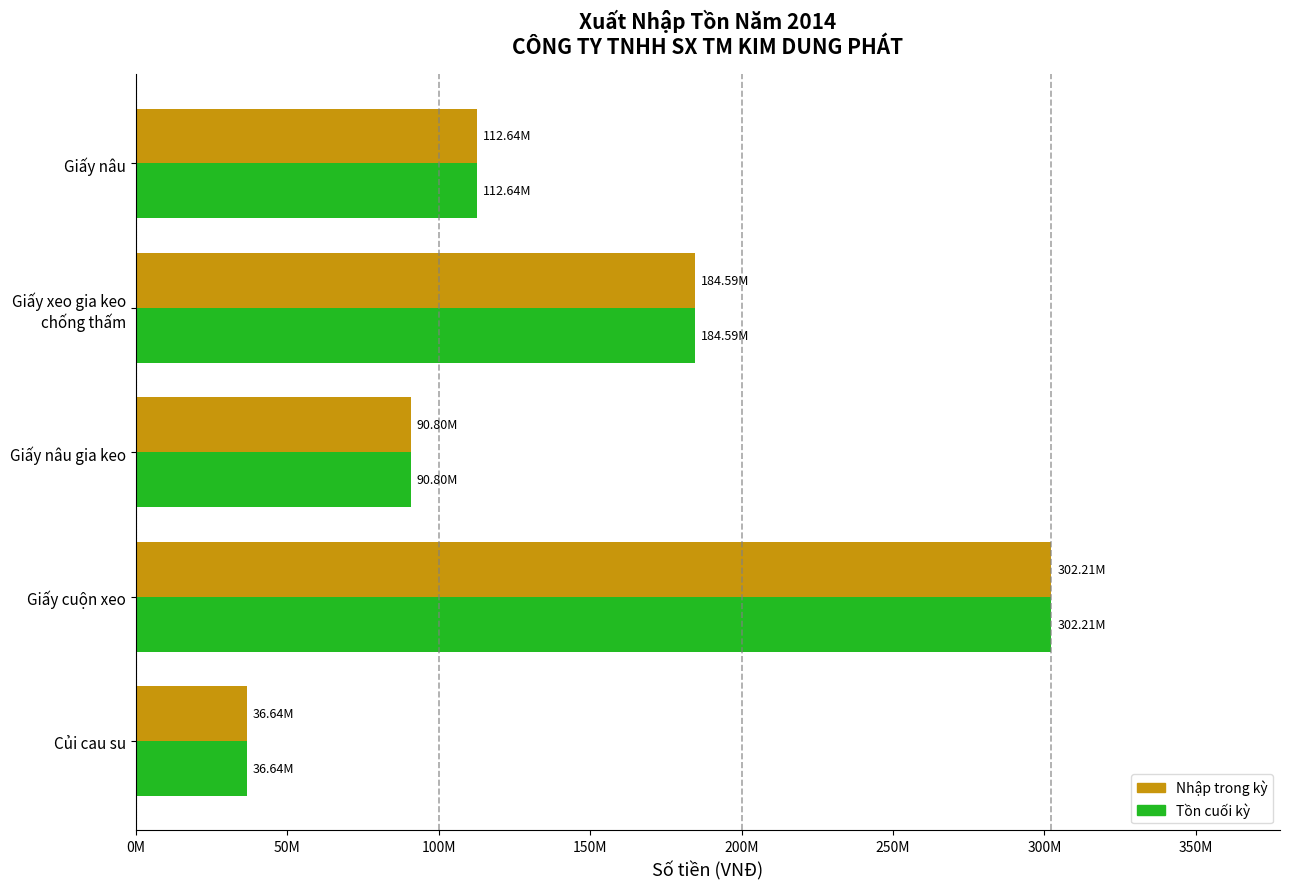

What are all the series names shown in the legend?

Nhập trong kỳ, Tồn cuối kỳ